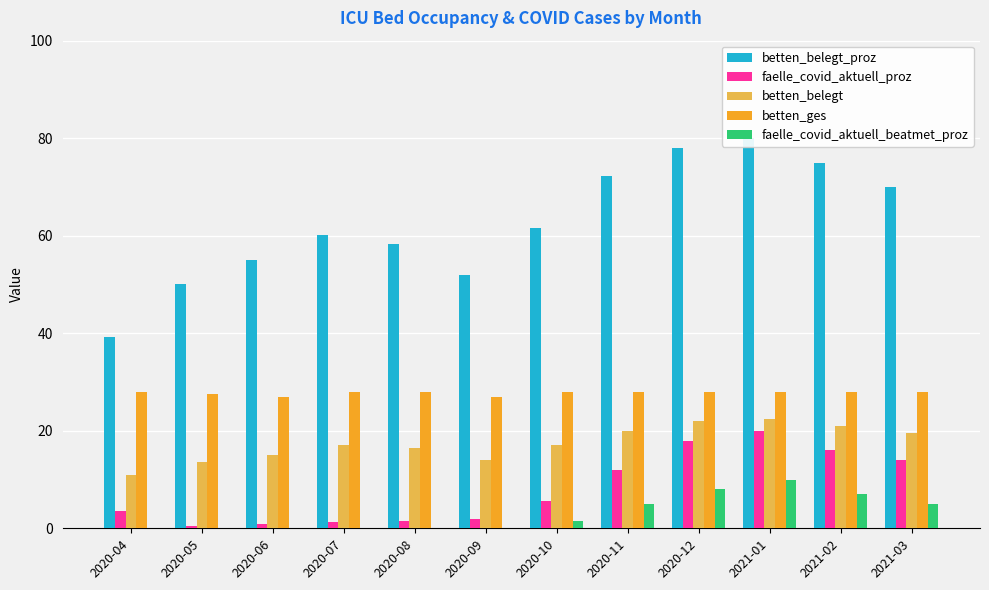

What is the sum of all betten_belegt values?

209.0